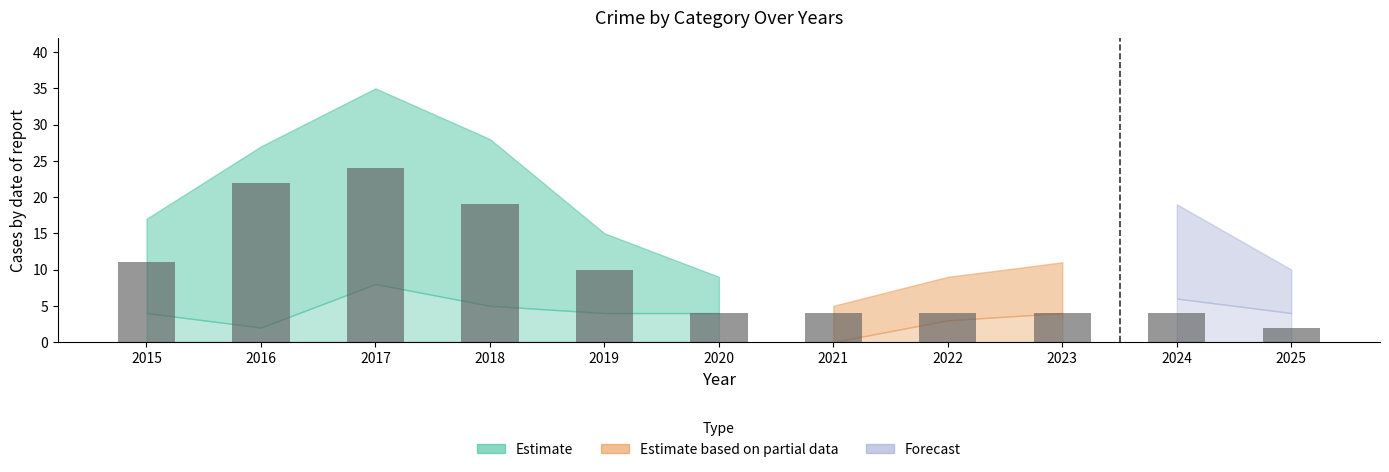

Which label corresponds to the largest value in the chart?

2017